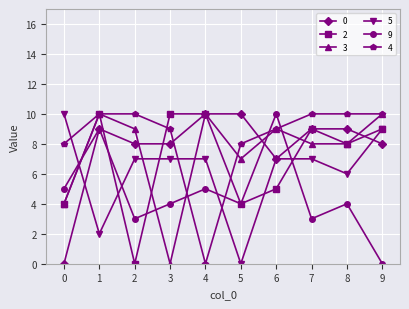

How many positive values does the 2 series have?

9